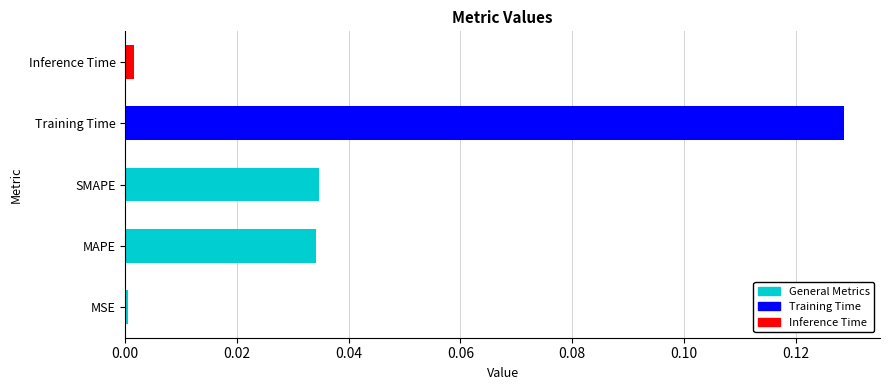

Which has a higher value, Inference Time or SMAPE?

SMAPE